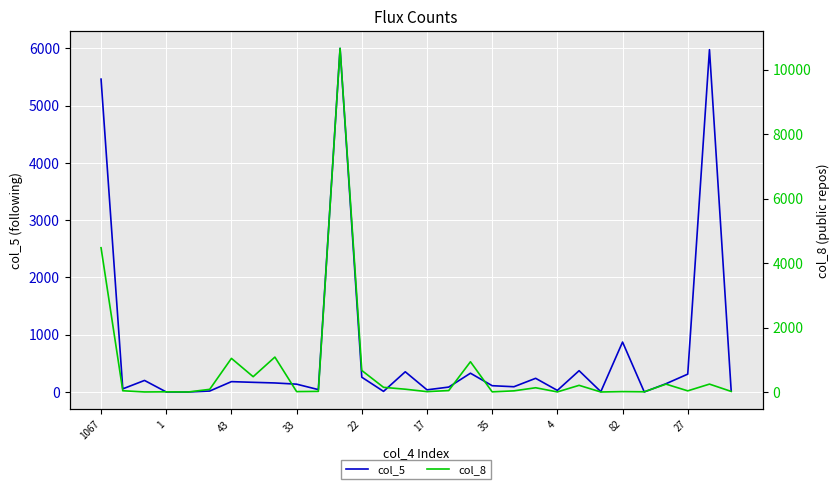

Between 20 and 21, which is larger?

20